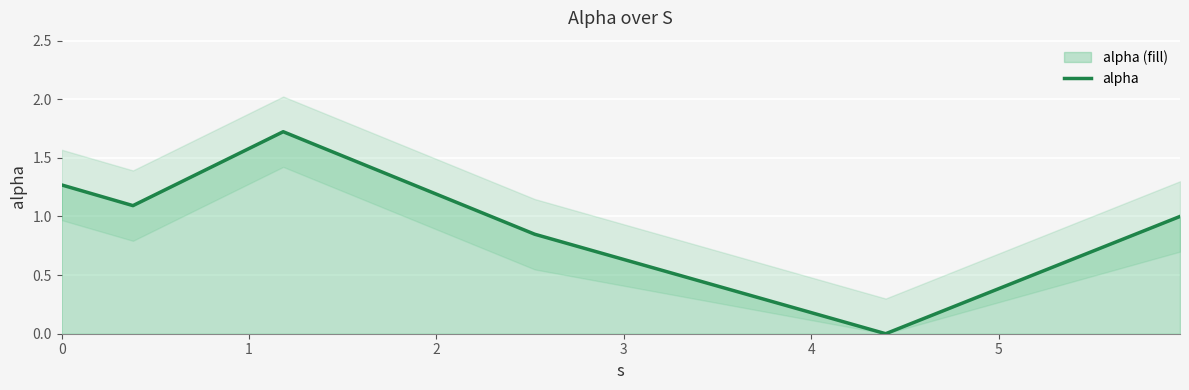

Reading left to right, extract all data points from this chart.

1.3	1.1	1.7	0.8	0.0	1.0